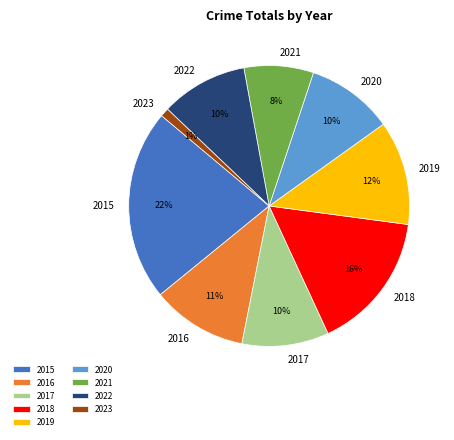

Which category has the smallest portion of the pie?

2023